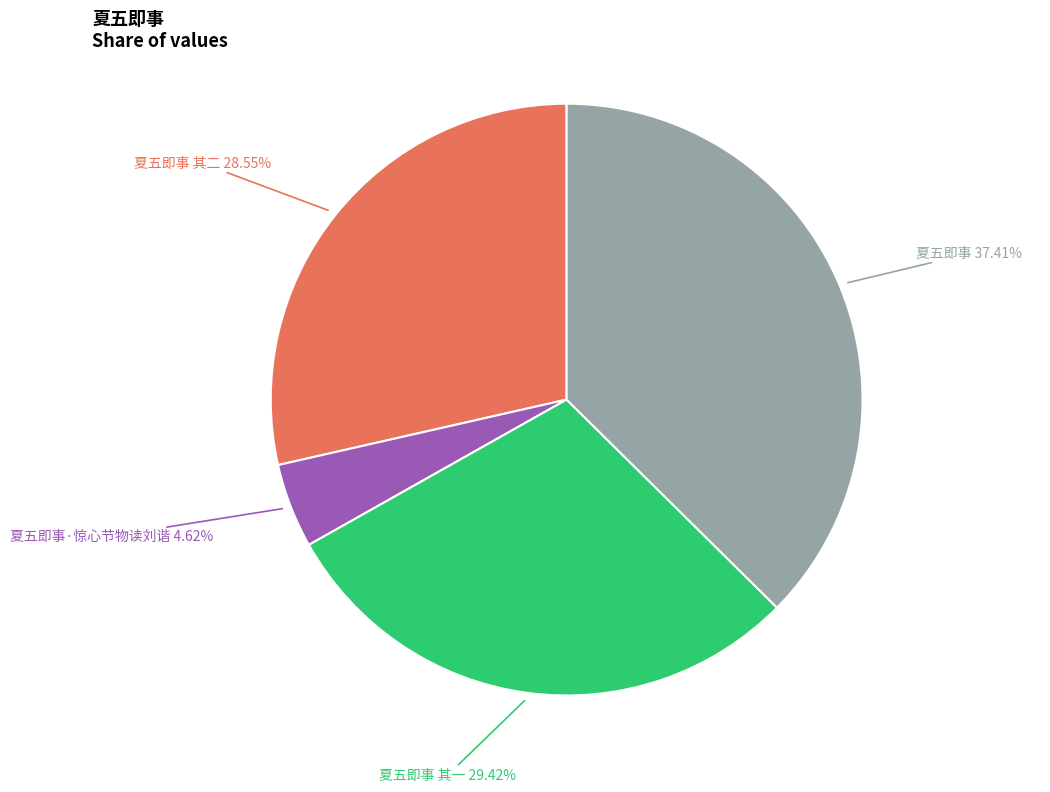

What is the total percentage of 夏五即事 其一 and 夏五即事 其二?

58.0%